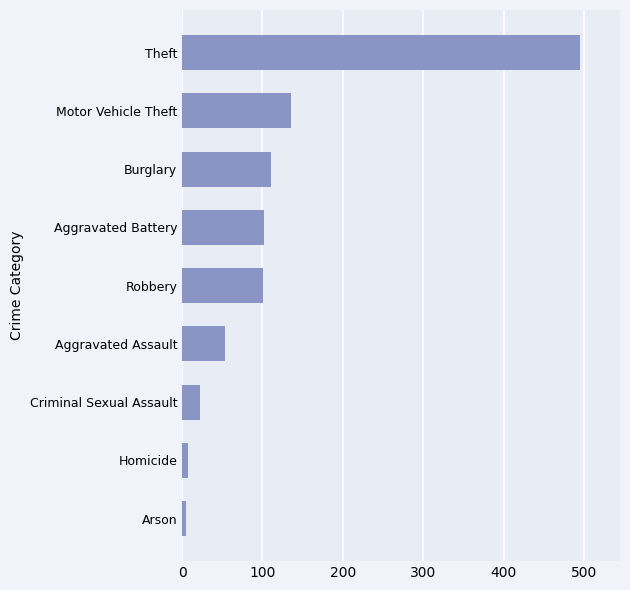

At which category does the chart reach its peak across all series?

Theft